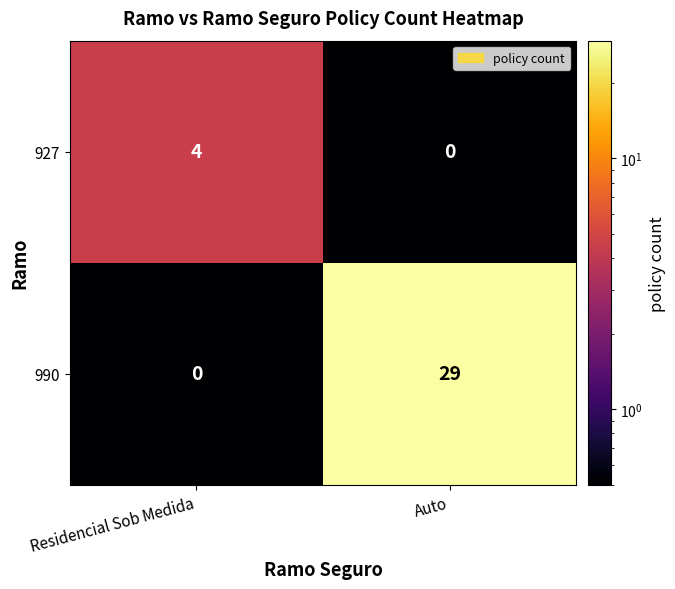

List the series in order of their peak value, lowest first.

927, 990